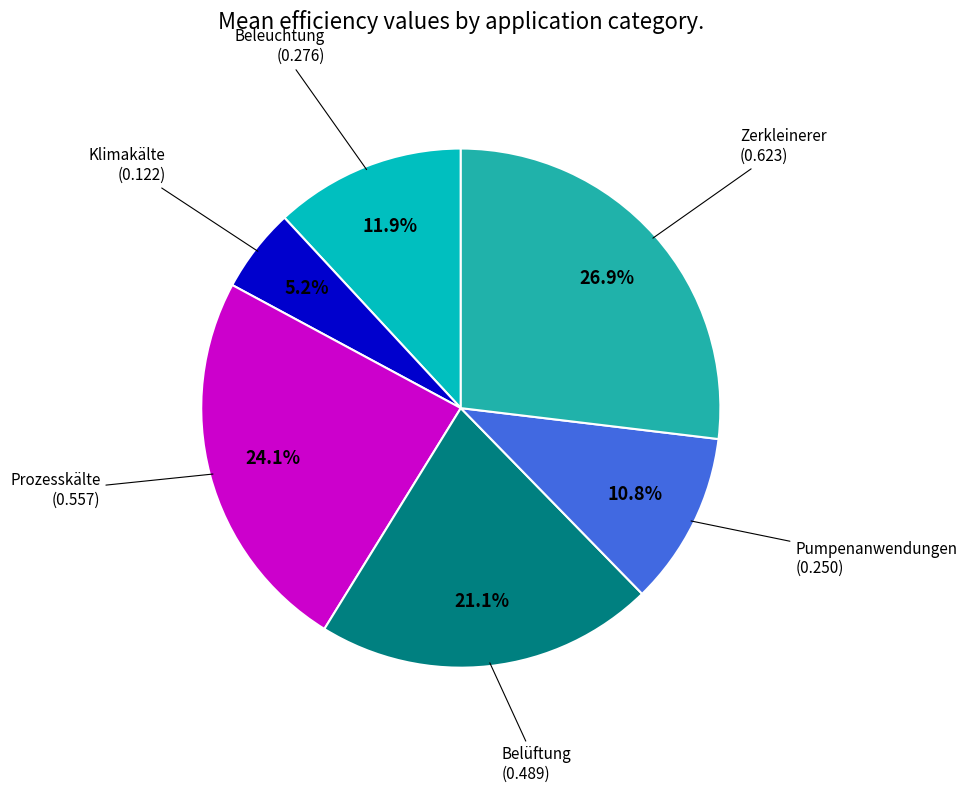

Is there any slice that represents more than half of the pie?

No